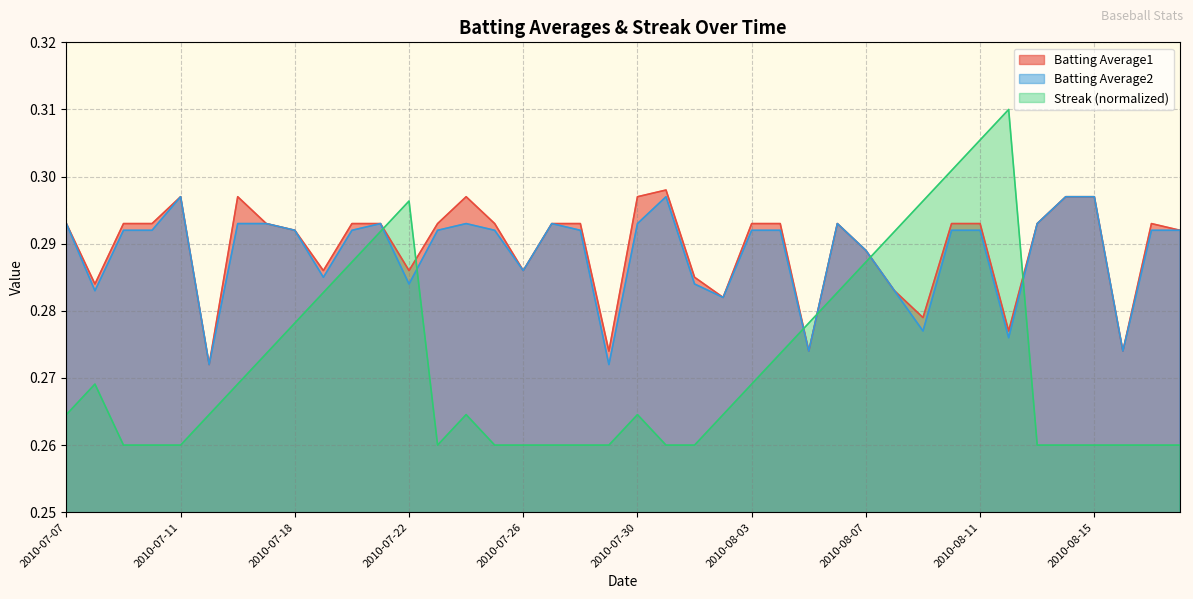

Is it true that Streak equals 0.3 at 2010-08-11?

True